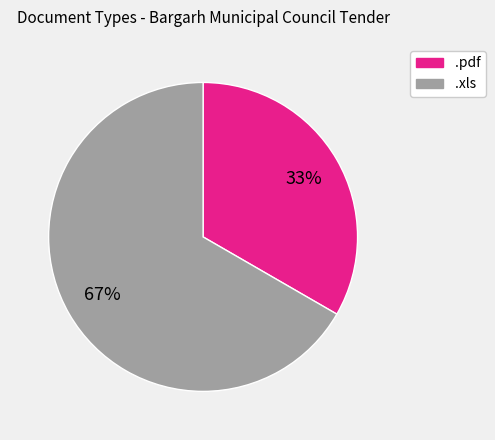

What percentage is the .xls slice, to the nearest percent?

67%